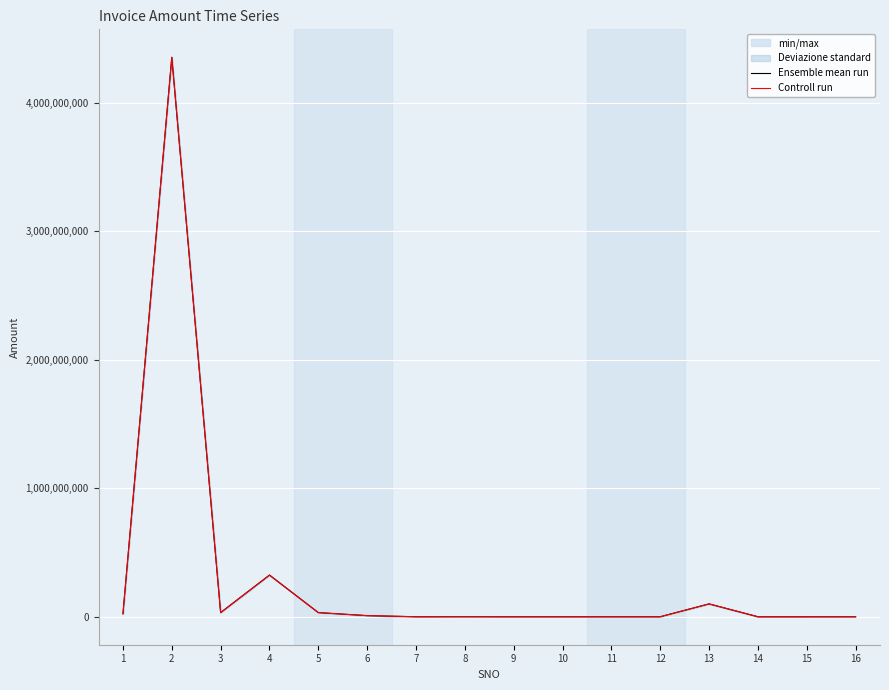

What is the value of the Ensemble mean run point at the 14th from the left?

15000.0